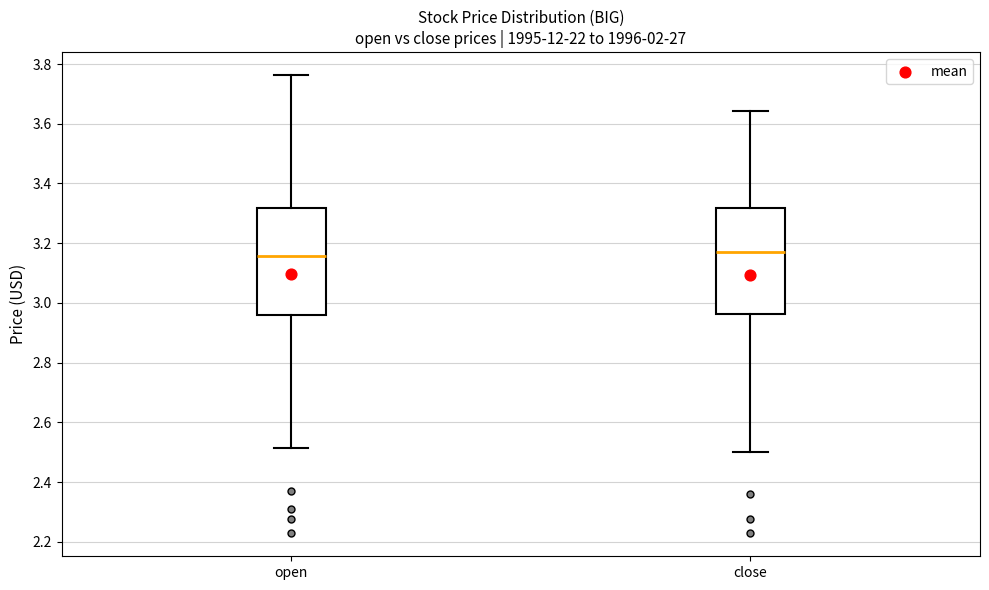

Reading left to right, transcribe this box plot: for each box, give where its median line is, the range the box spans, and where its two whiskers end, as read against the y-axis. The values are not printed on the chart, so give them approximately, as read against the axis.

open: median 3.16, box 2.96 to 3.32, whiskers 2.52 to 3.76
close: median 3.18, box 2.96 to 3.32, whiskers 2.50 to 3.64